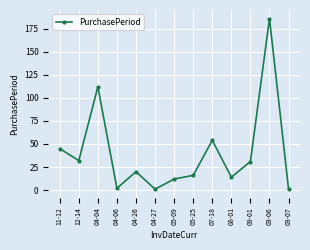

What is the label of the 8th point from the right?

04-27